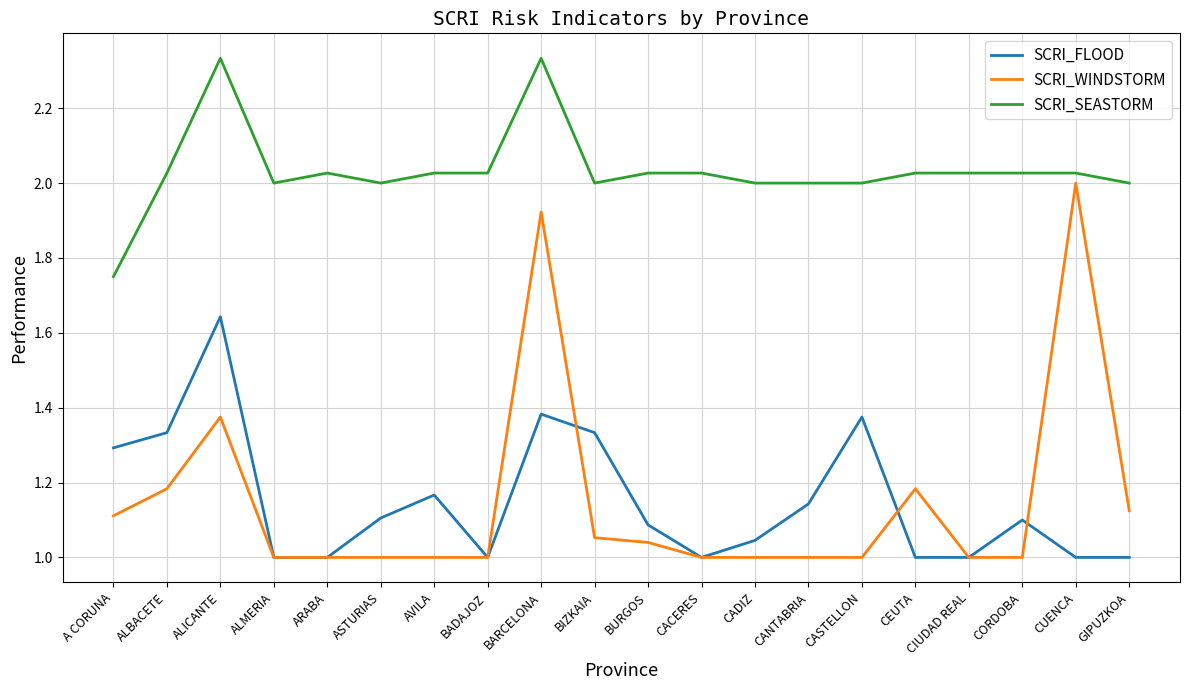

The value of SCRI_FLOOD at ASTURIAS is 0.5. True or false?

False